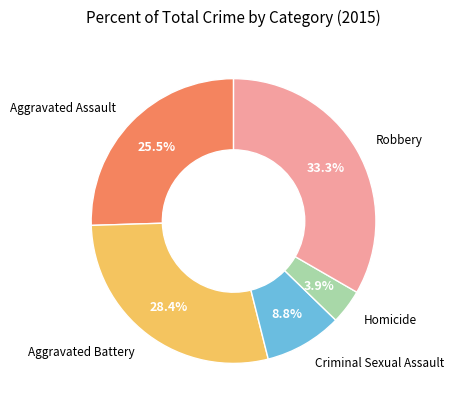

Is the sum of Criminal Sexual Assault and Aggravated Assault greater than half?

No